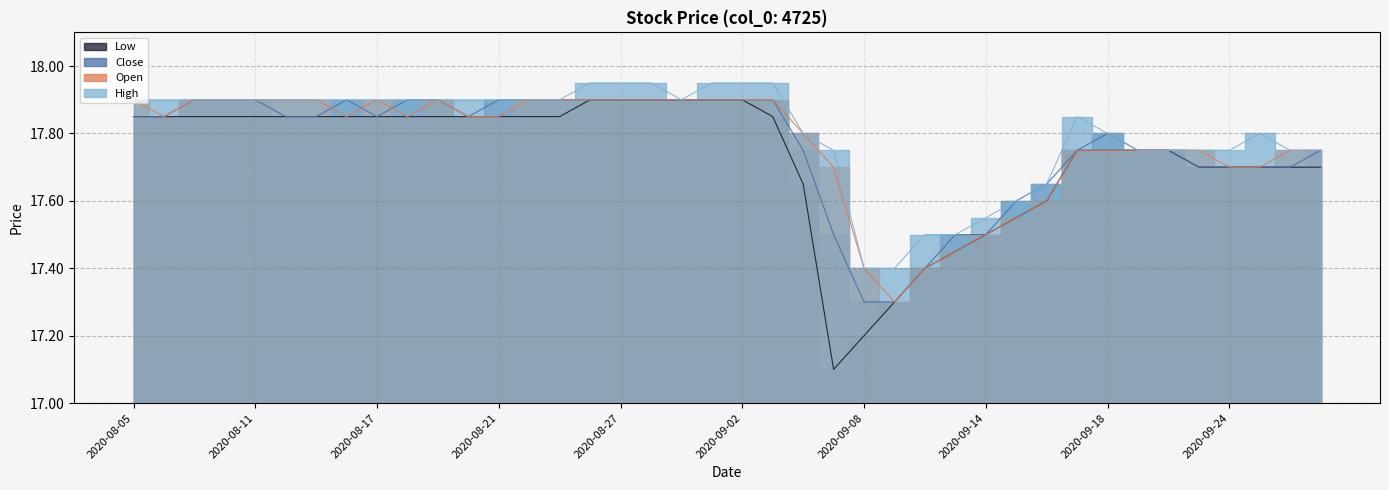

Count the Low values in the range 17 to 18.

40